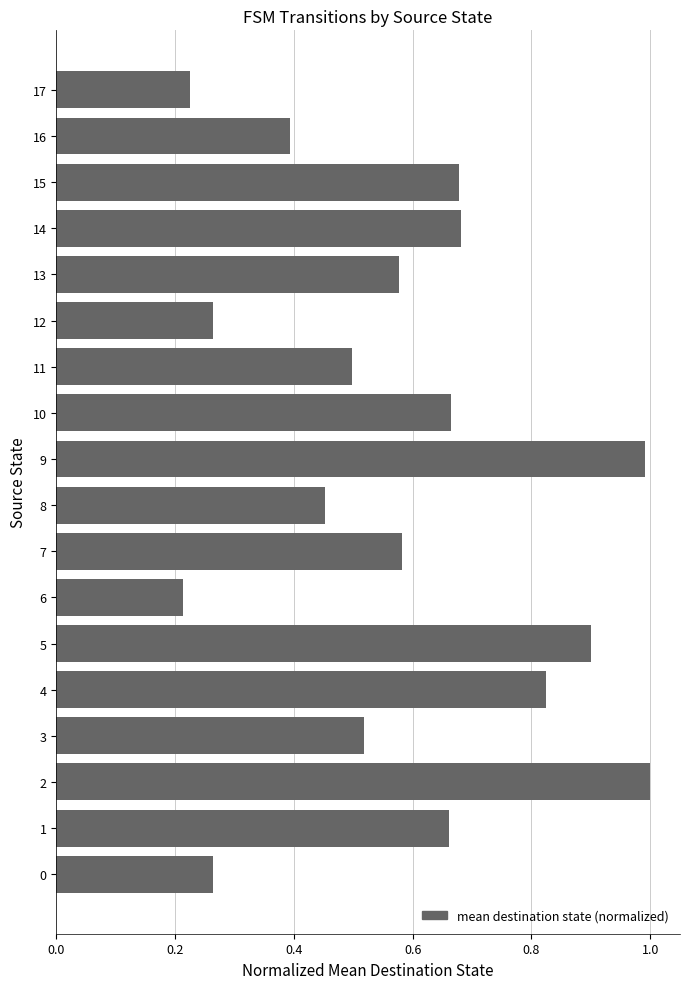

Are the bars horizontal?

Yes